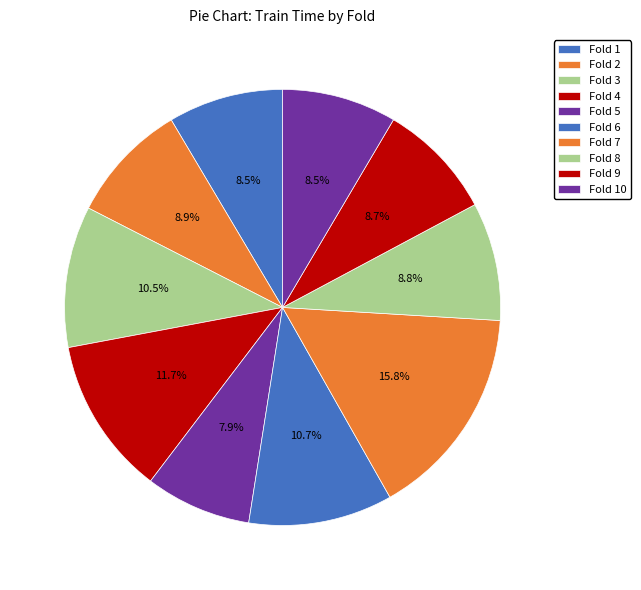

What percentage do Fold 6 and Fold 10 together represent?

19.2%